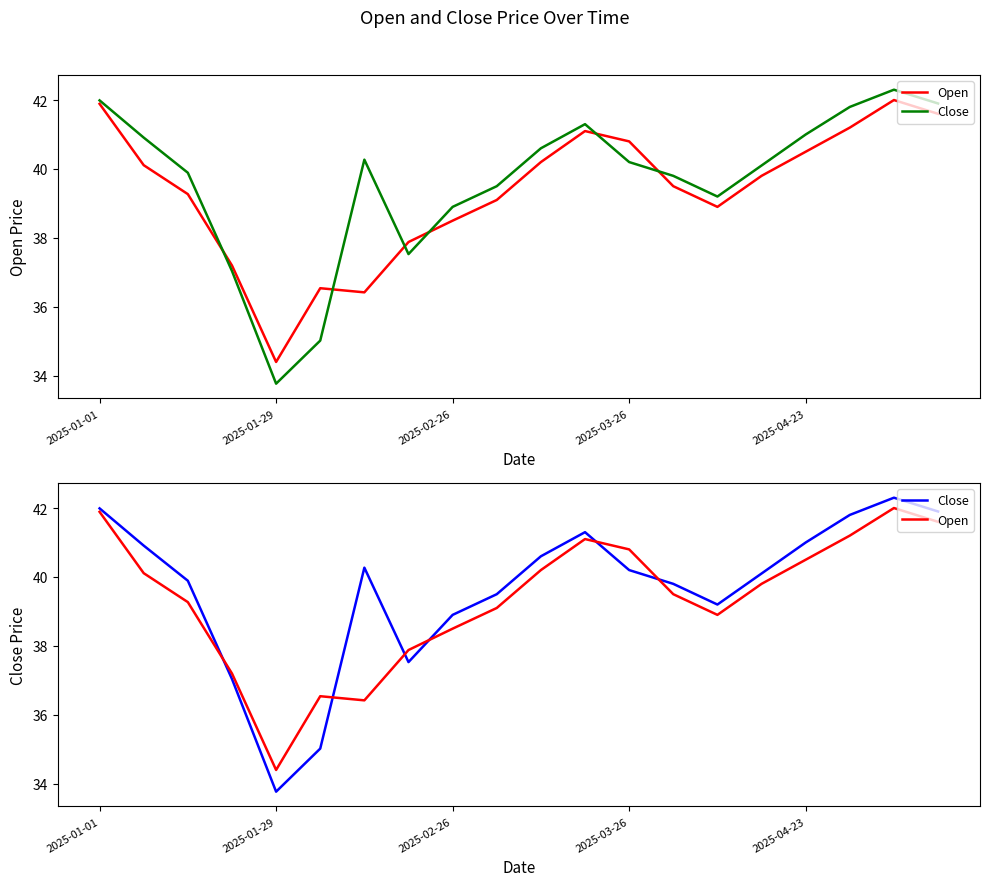

What is the difference between the maximum and minimum values in the Close series?

8.5